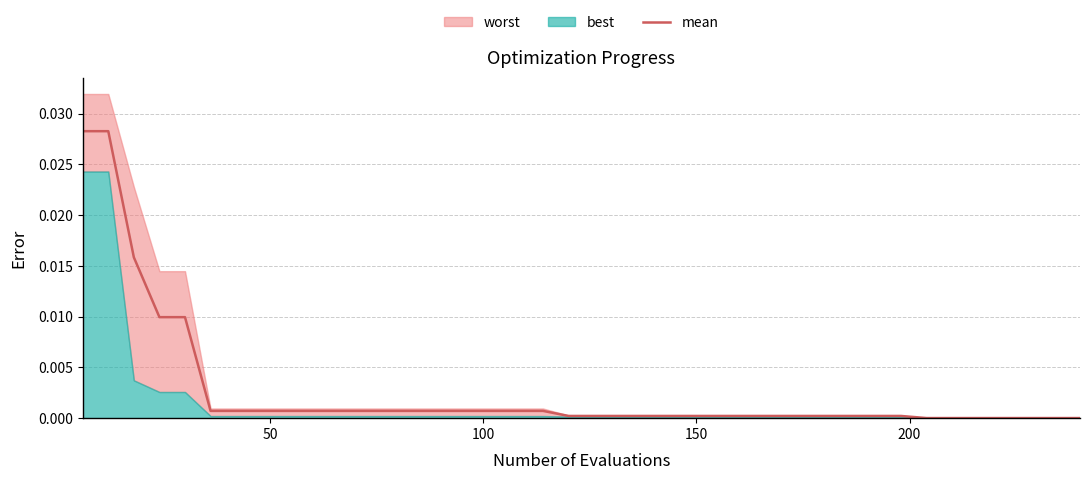

How many categories are shown in the chart?

40